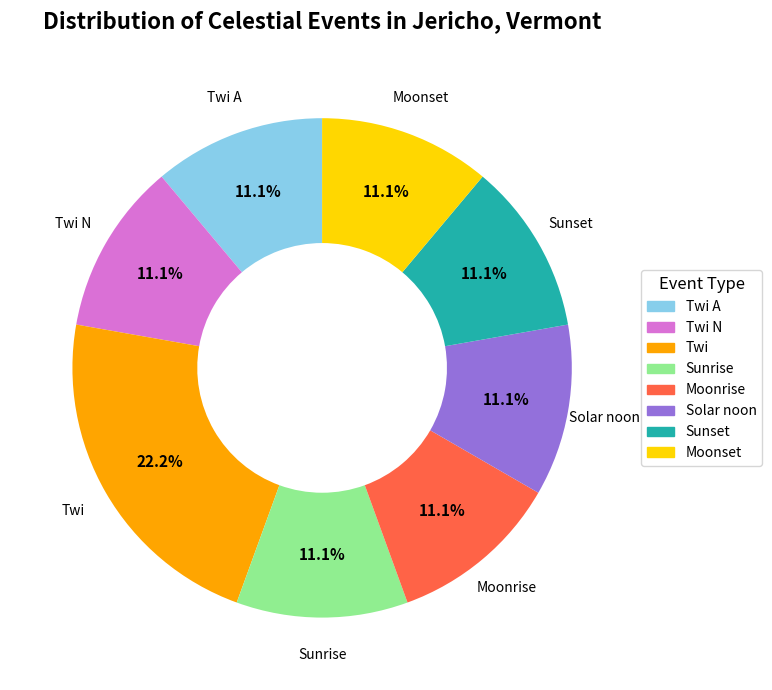

Does any single category account for the majority?

No